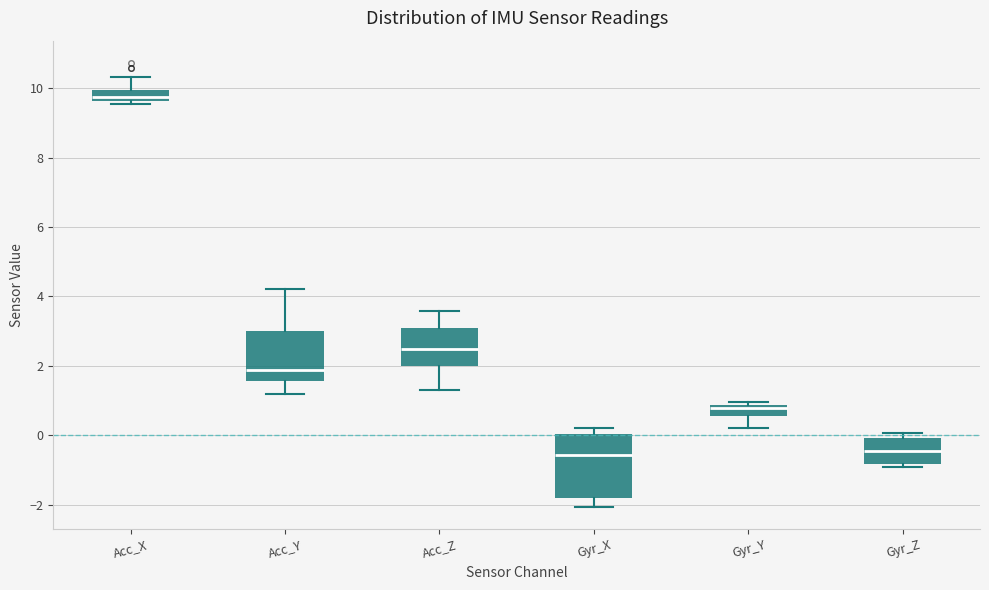

Reading left to right, transcribe this box plot: for each box, give where its median line is, the range the box spans, and where its two whiskers end, as read against the y-axis. The values are not printed on the chart, so give them approximately, as read against the axis.

Acc_X: median 9.8, box 9.6 to 10.0, whiskers 9.6 (just below the box's lower edge) to 10.4
Acc_Y: median 1.8, box 1.6 to 3.0, whiskers 1.2 to 4.2
Acc_Z: median 2.4, box 2.0 to 3.0, whiskers 1.4 to 3.6
Gyr_X: median -0.6, box -1.8 to 0.0, whiskers -2.0 to 0.2
Gyr_Y: median 0.8 (just below the box's upper edge), box 0.6 to 0.8, whiskers 0.2 to 1.0
Gyr_Z: median -0.4, box -0.8 to 0.0, whiskers -1.0 to 0.0 (just above the box's upper edge)